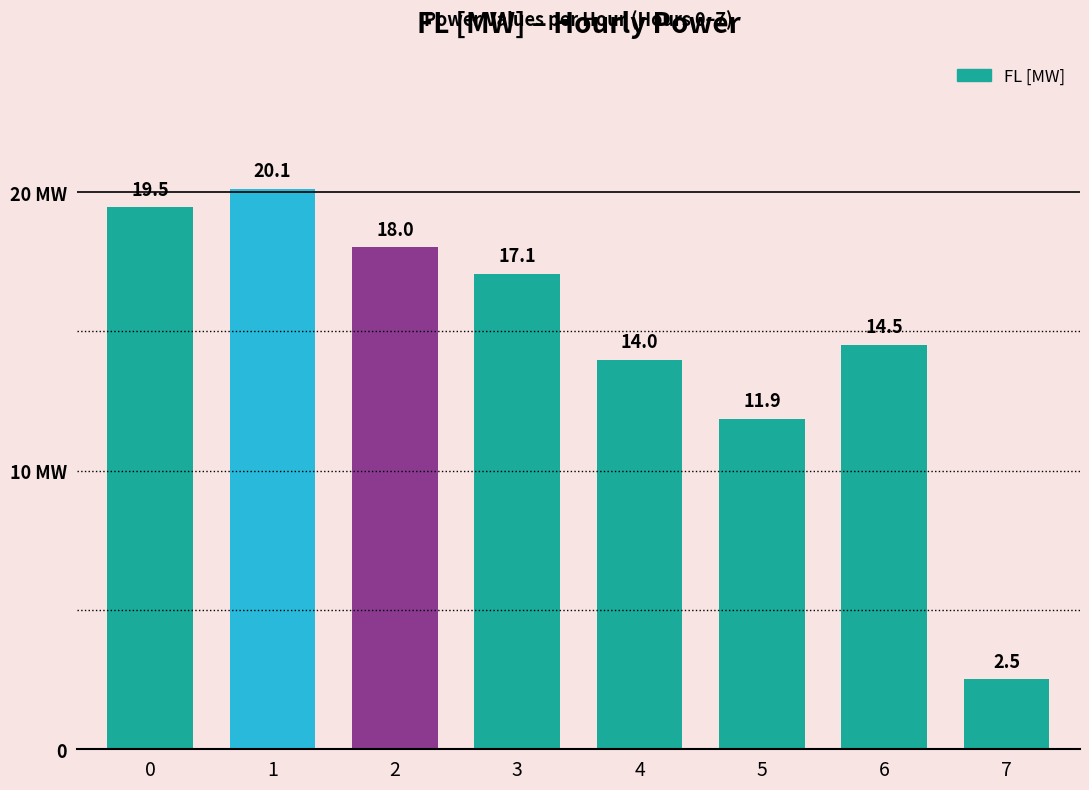

Rank the categories by value from highest to lowest.

1, 0, 2, 3, 6, 4, 5, 7